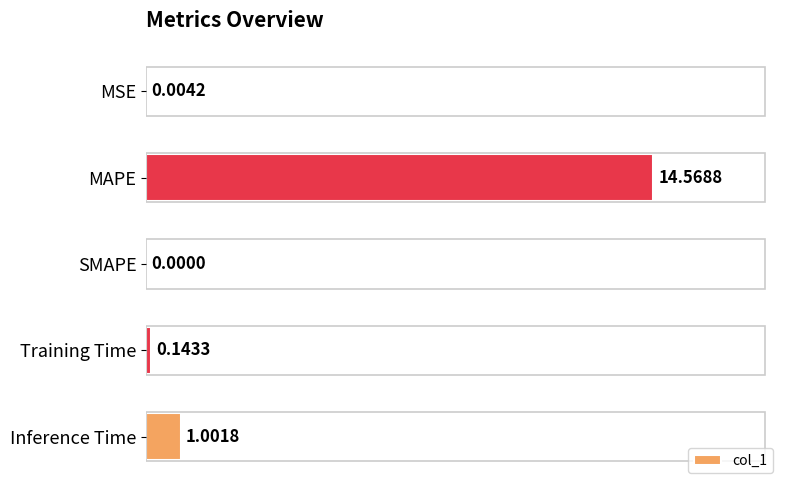

At which category does the chart reach its peak across all series?

MAPE